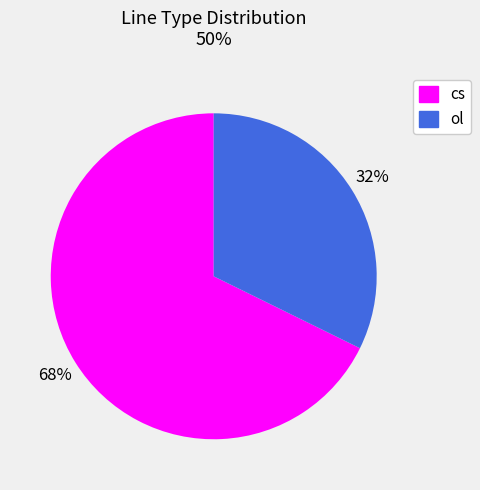

Which slice is the smallest?

ol